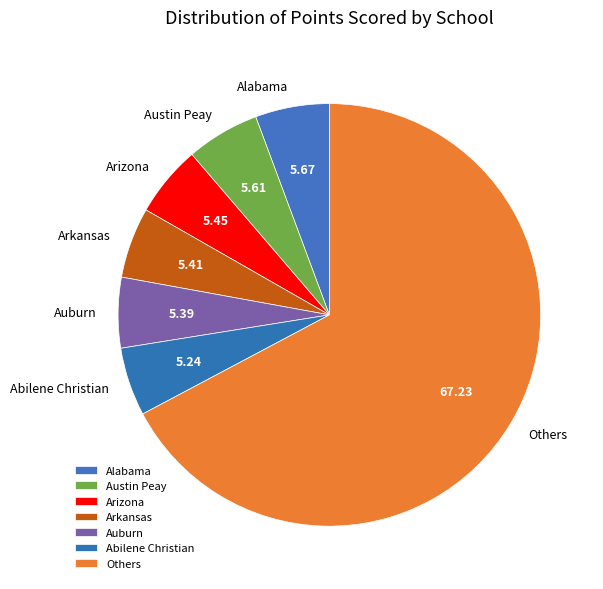

What is the ratio of the value at Abilene Christian to the value at Alabama?

0.9